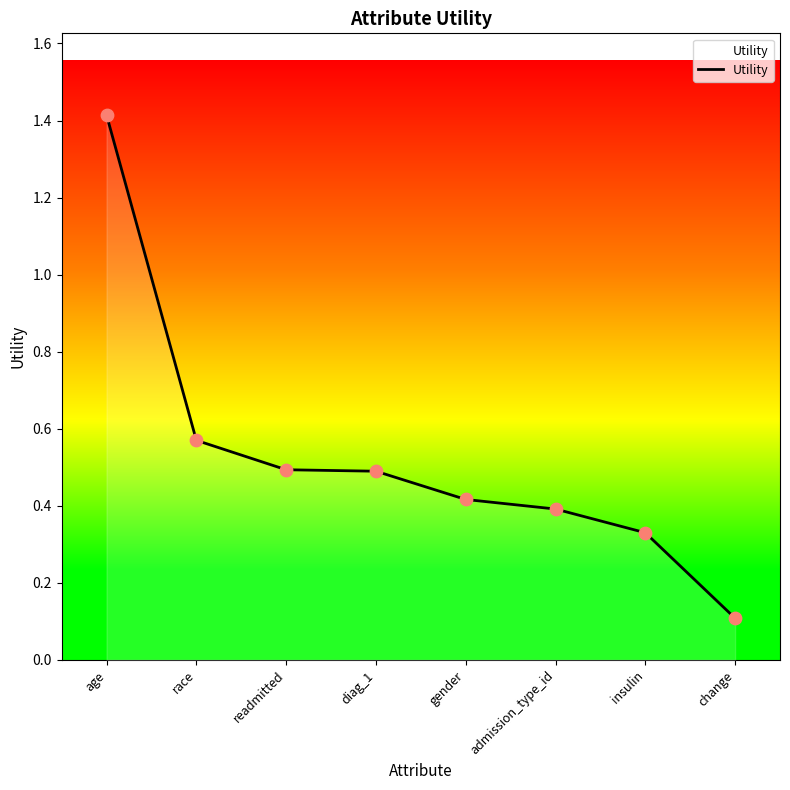

What is the change in value from diag_1 to gender?

-0.1